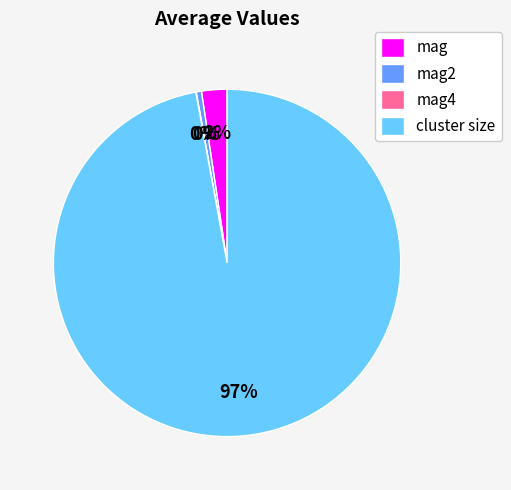

Is it true that mag2 is 0% of the pie?

True